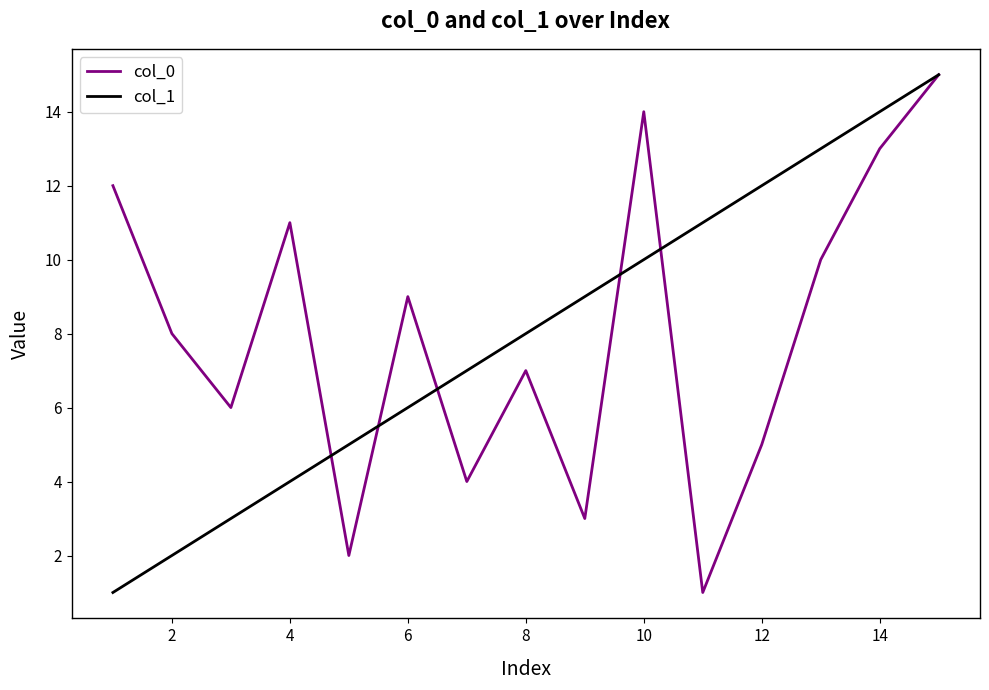

What is the maximum value shown in the chart?

15